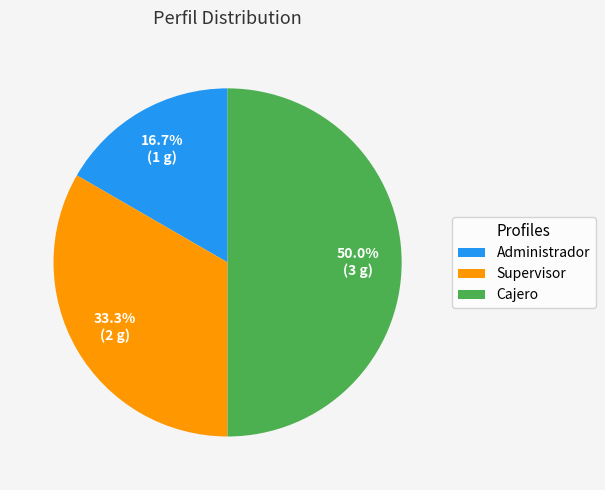

The Cajero slice represents 38% of the pie. True or false?

False